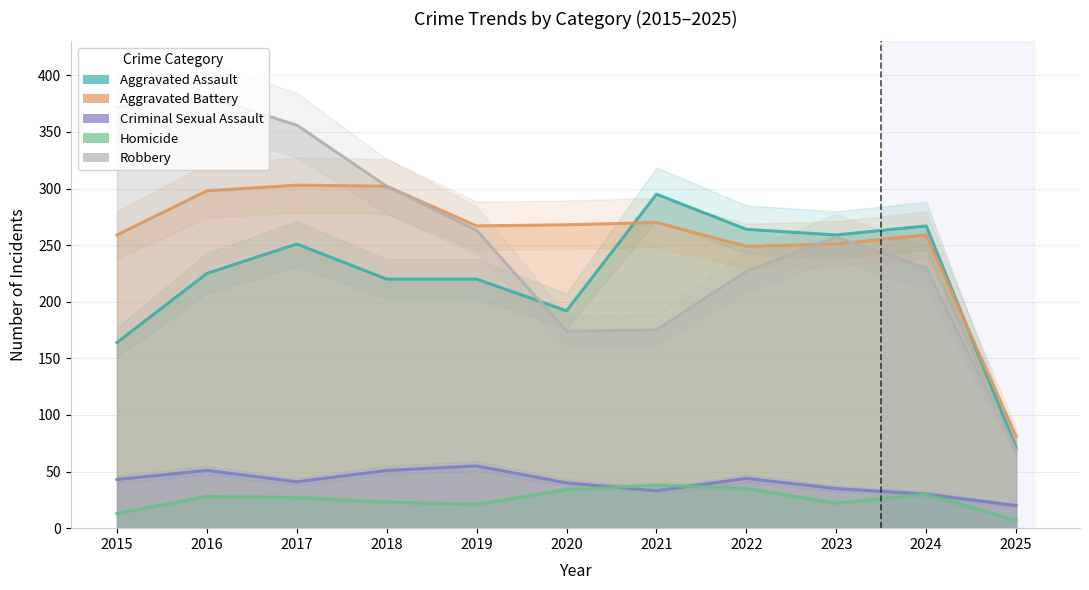

What is the minimum value for Criminal Sexual Assault?

20